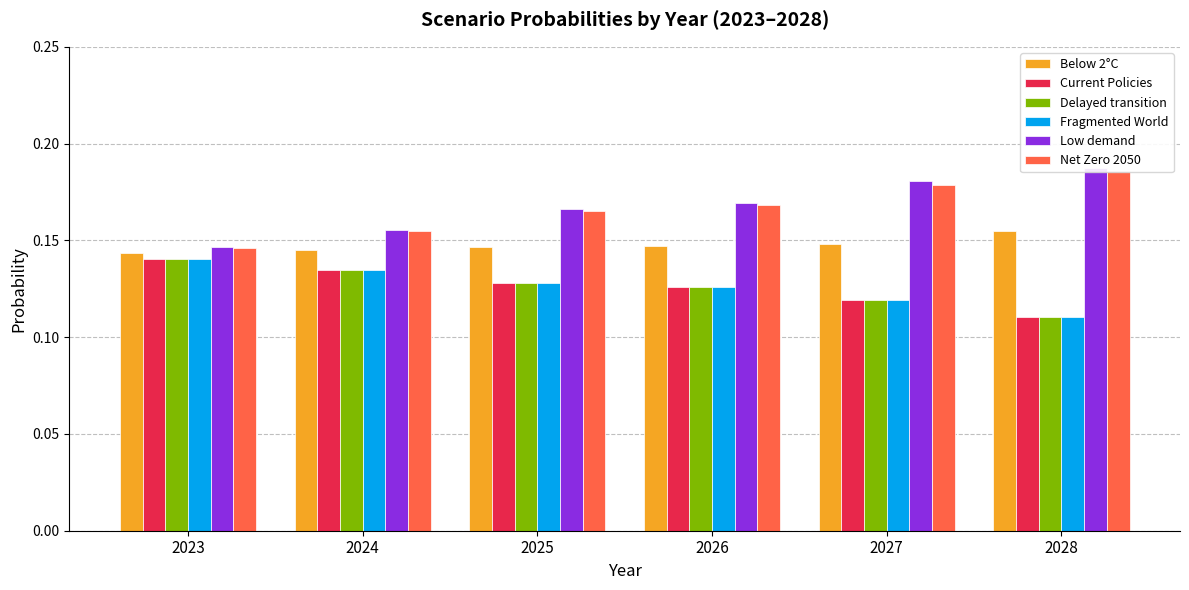

Is the value of Net Zero 2050 at 2026 greater than the value of Low demand at 2024?

Yes